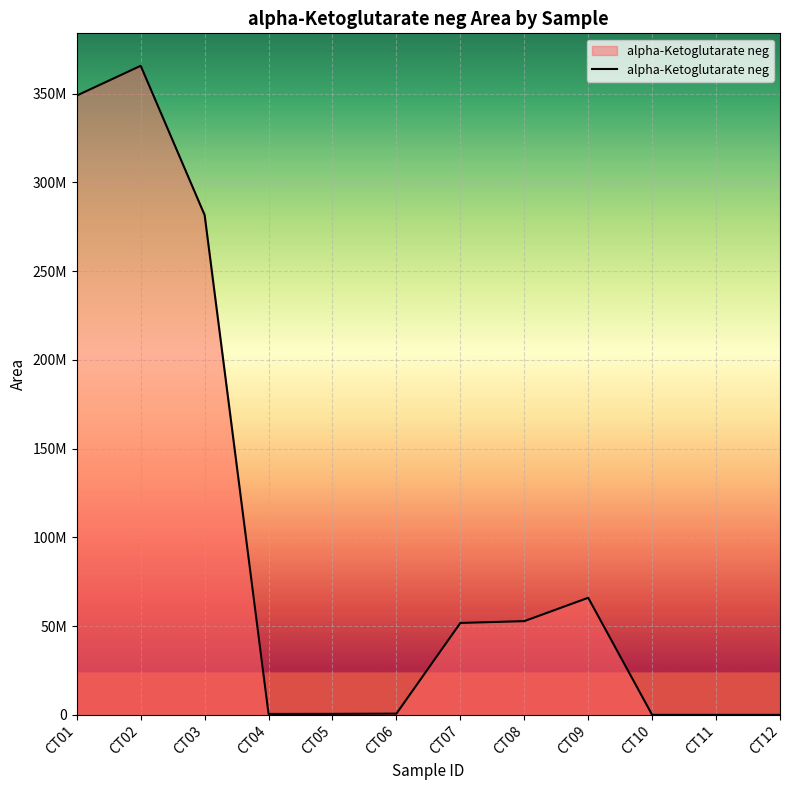

How many points are higher than both their immediate neighbors (excluding endpoints)?

2